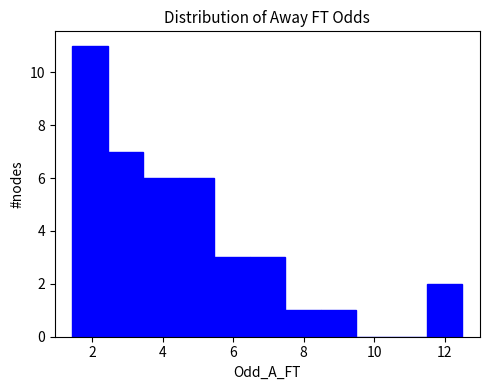

What is the height of the bar covering 3.4 to 4.4 on the x-axis? Neither the bar edges nor the heights are printed on the chart, so give them approximately, as read against the axes.

6